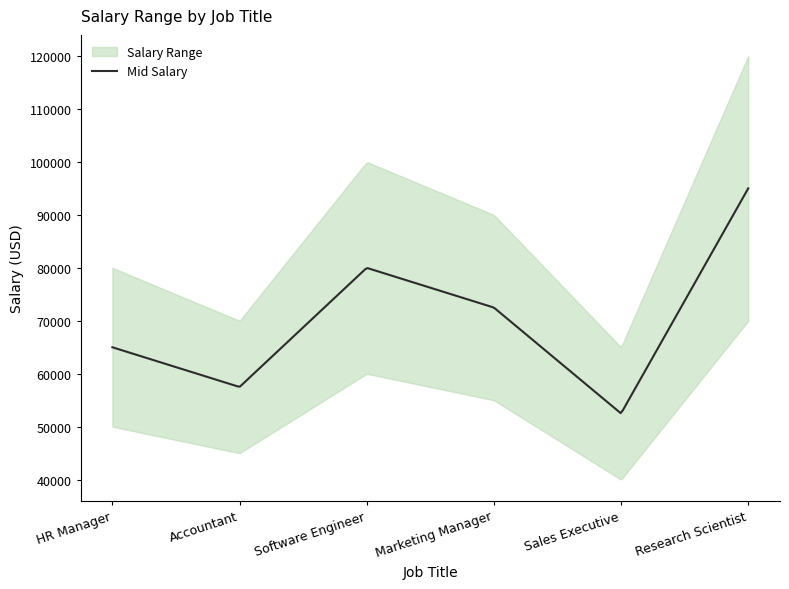

What is the highest value of the MinSalary series?

70000